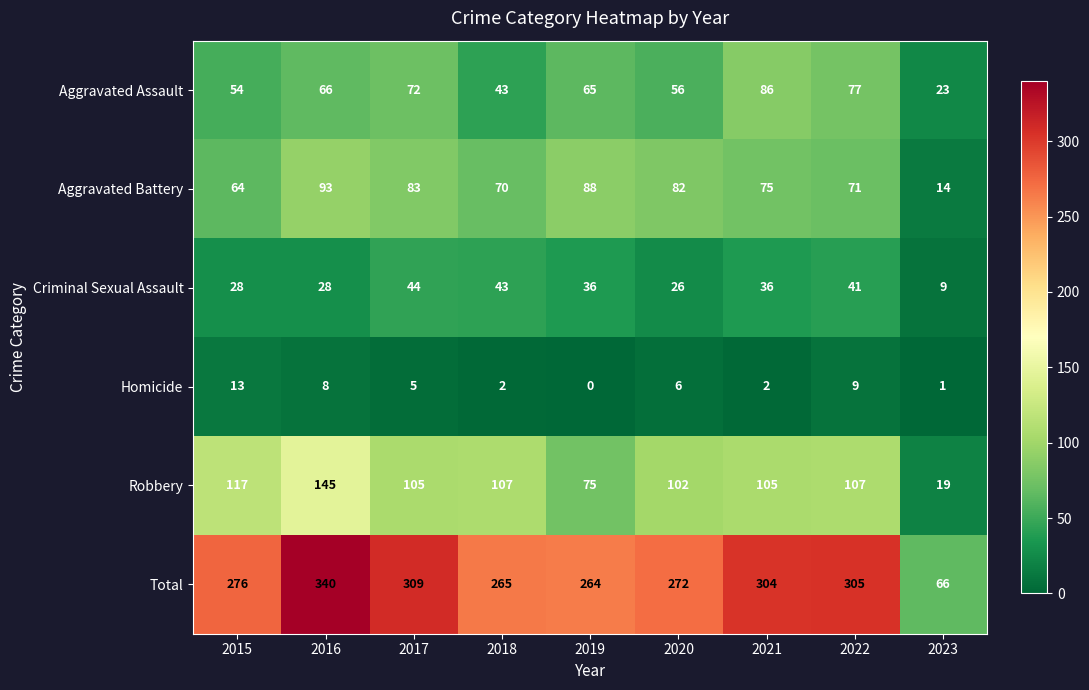

What is the difference between the highest and lowest values at 2023?

65